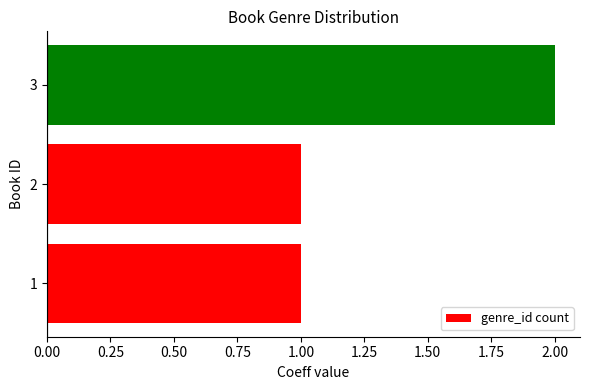

Count the values in the range 1 to 2.

3